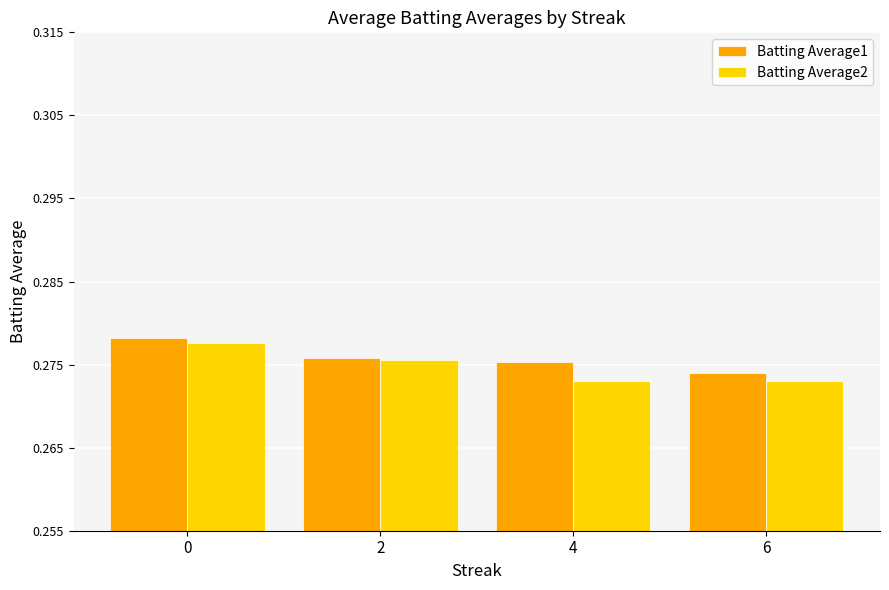

Which series has the widest spread of values?

Batting Average2